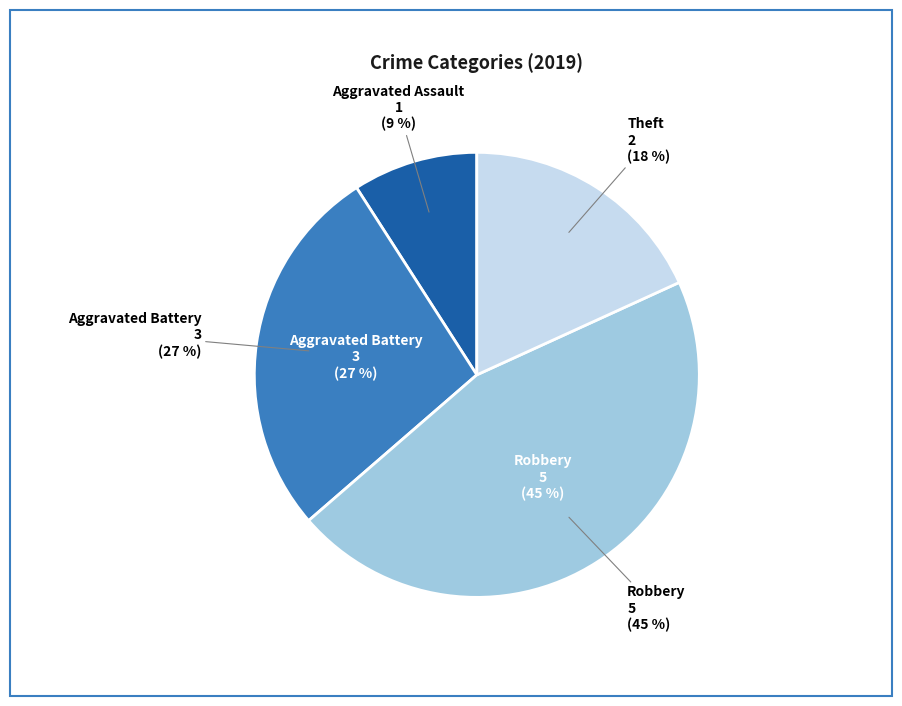

Is it true that Aggravated Battery is 27% of the pie?

True